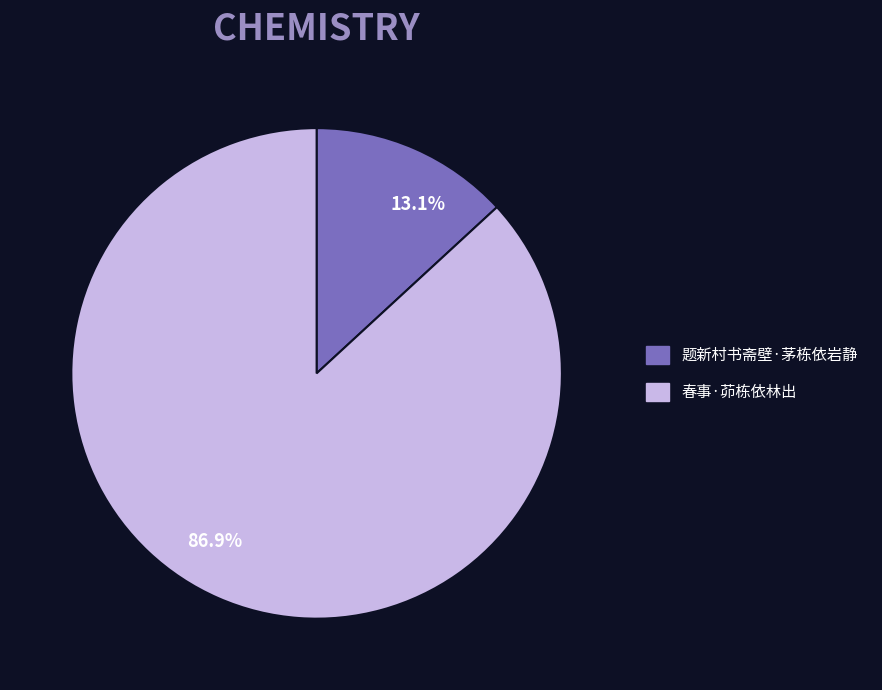

To the nearest percent, what is the combined percentage of 题新村书斋壁·茅栋依岩静 and 春事·茆栋依林出?

100%